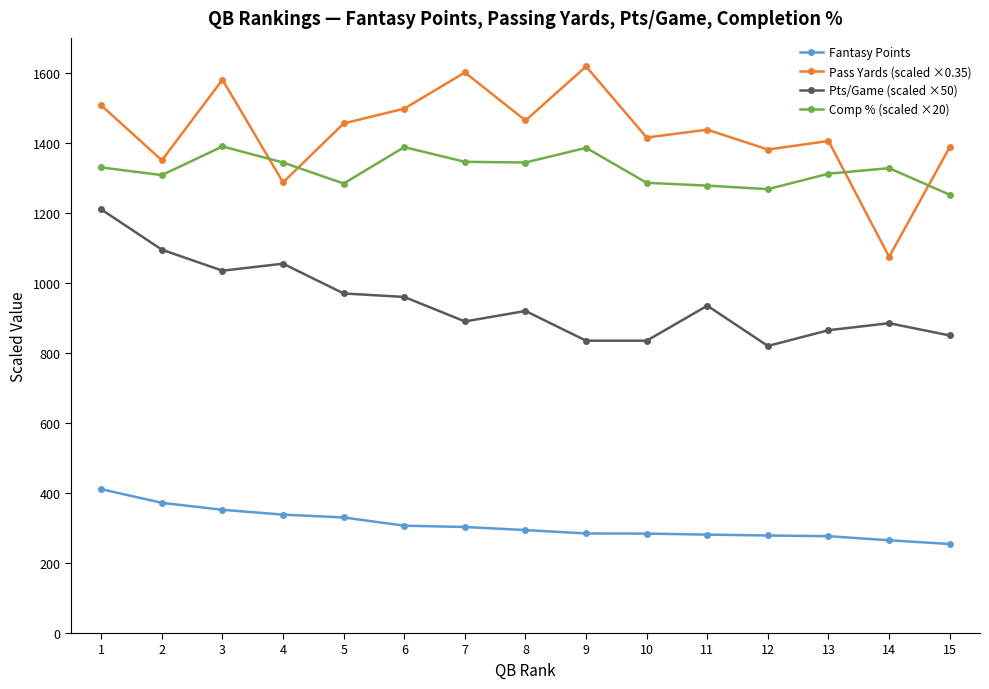

Which series has the largest range (max minus min)?

Pass Yards (scaled ×0.35)